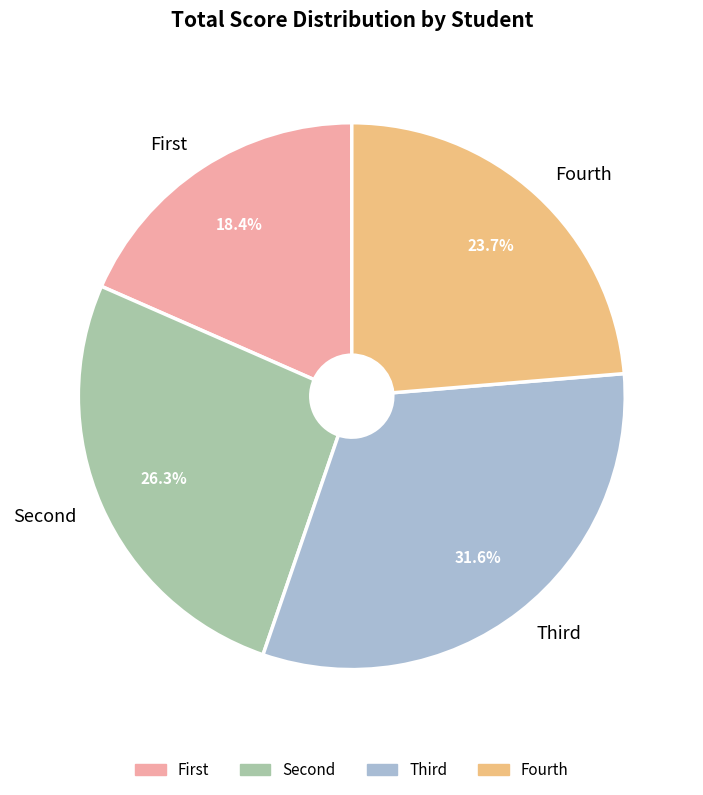

What percentage is the Fourth slice, to the nearest percent?

24%